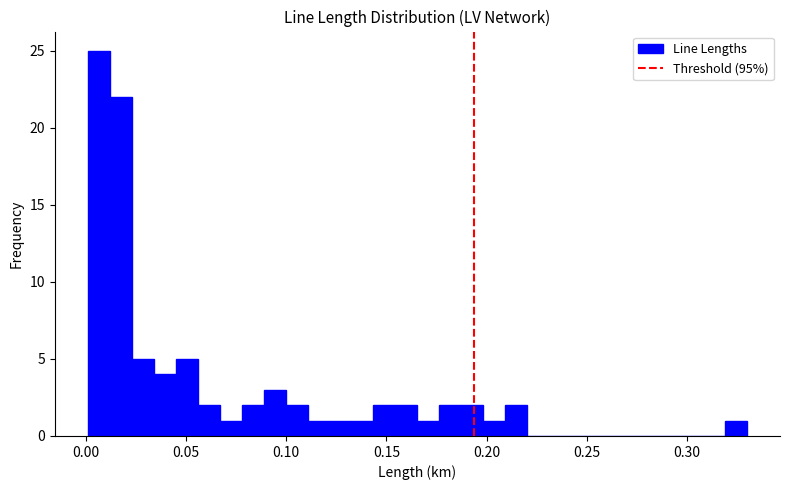

Read against the x-axis, roughly where is the centre of the tallest bar?

0.005